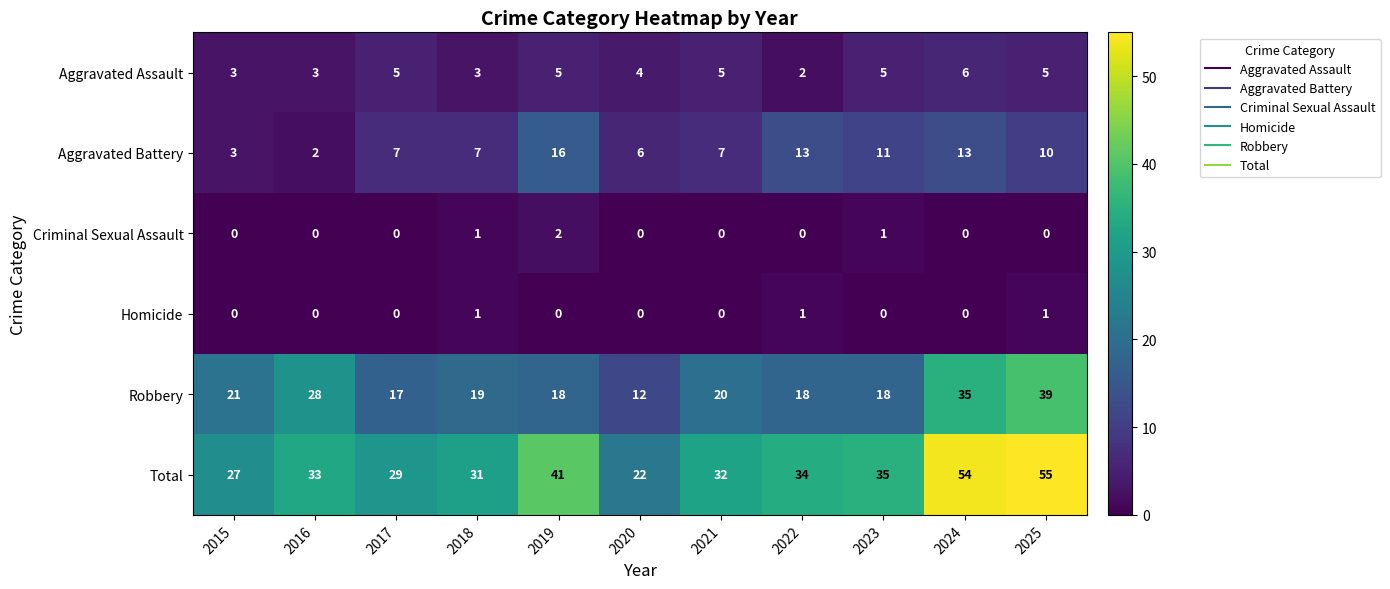

Is the value of Total at 2020 greater than the value of Criminal Sexual Assault at 2015?

Yes